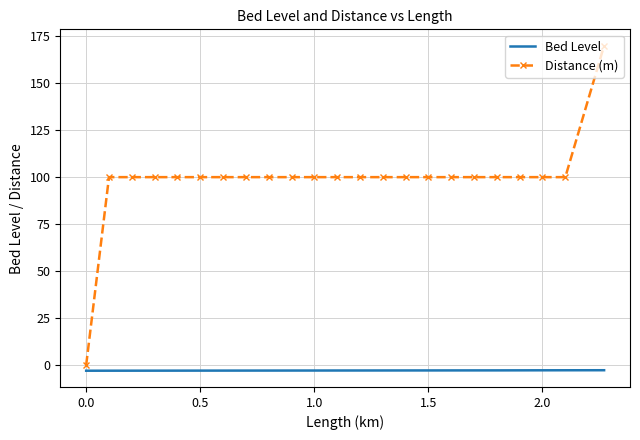

Which series has the widest spread of values?

Distance (m)